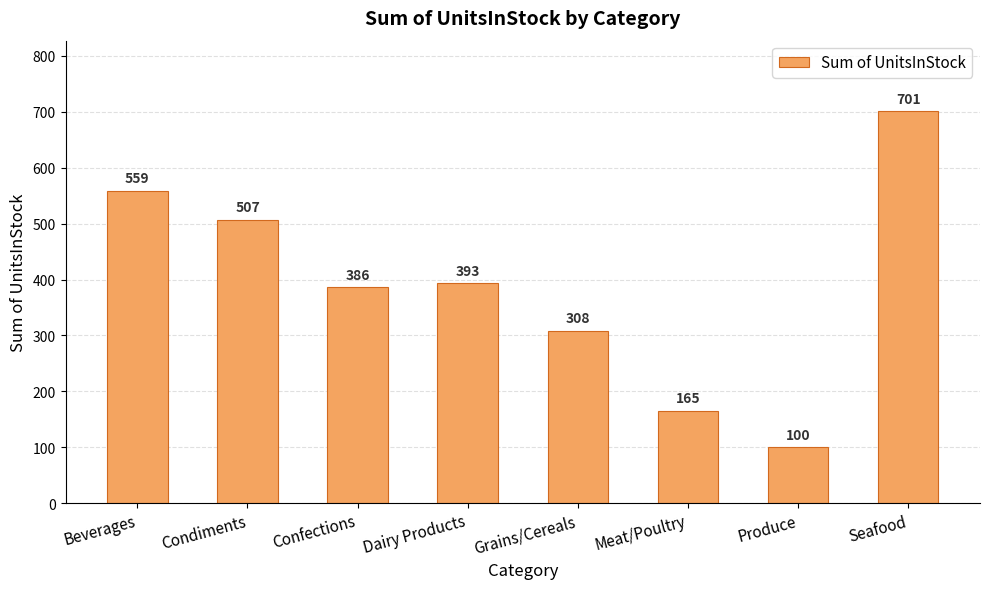

What is the difference between the maximum and second lowest values?

536